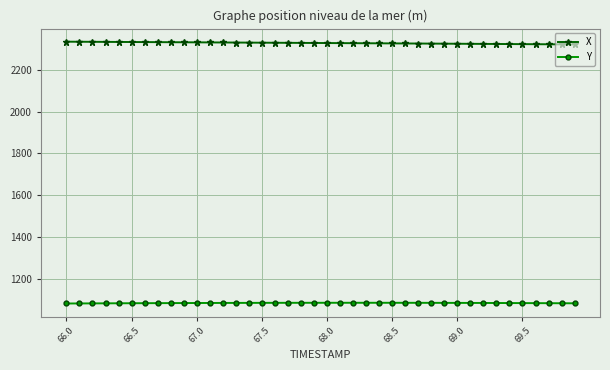

Which series has the largest total across all categories?

X